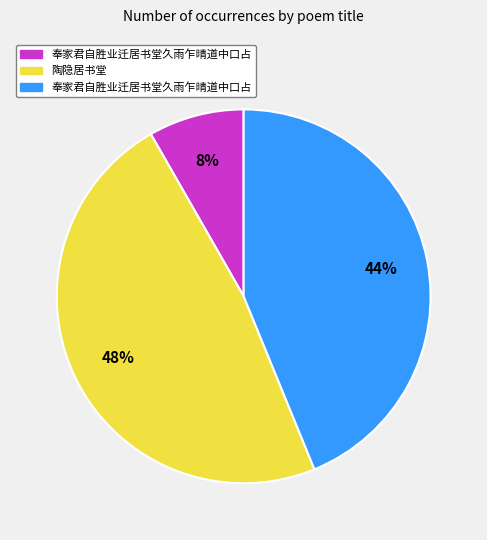

Count the number of slices in the pie.

3